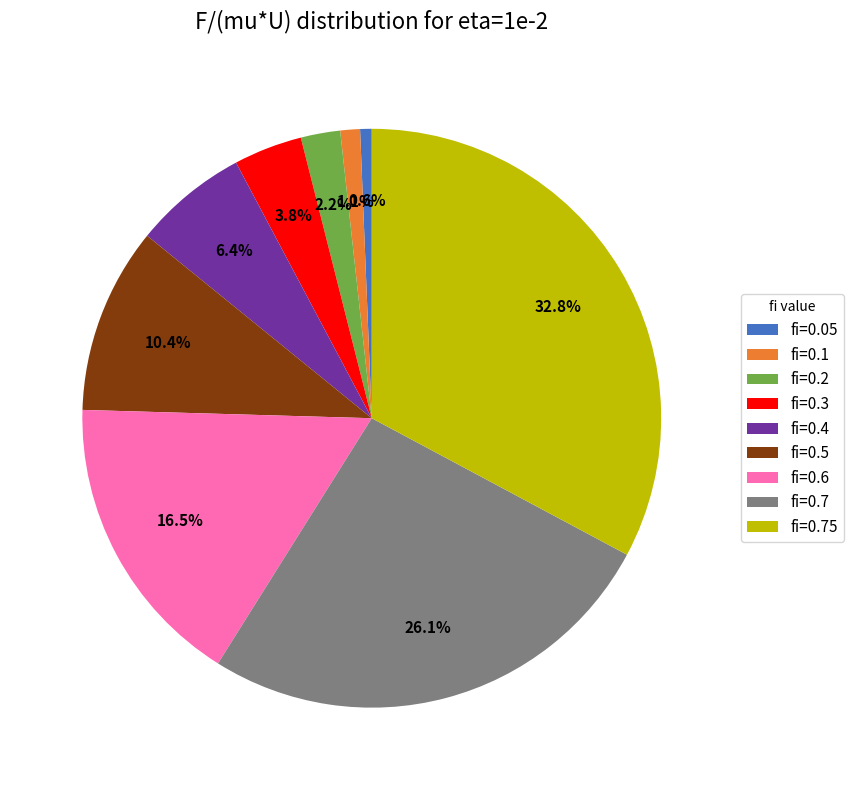

Is there any slice that represents more than half of the pie?

No